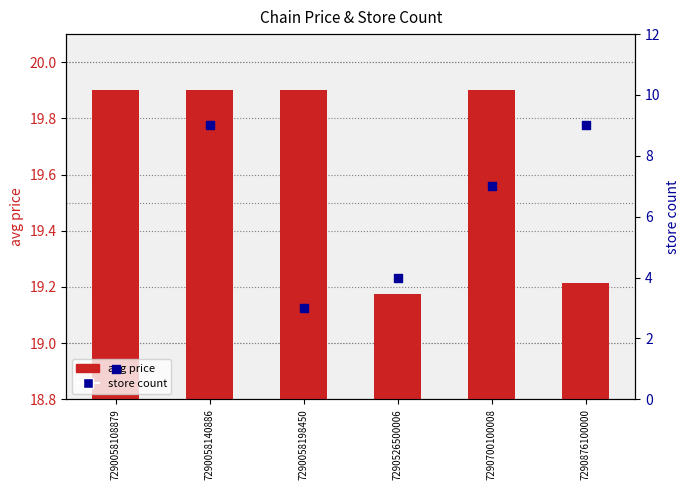

Which series has the largest Y range (max minus min)?

store count